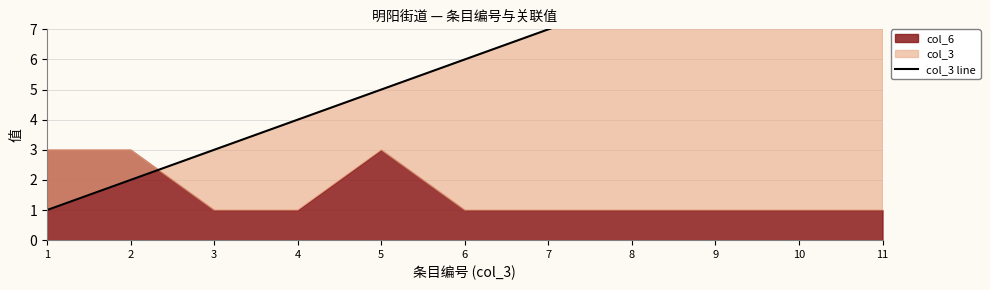

True or false: there are more than 1 points higher than both neighbors.

False